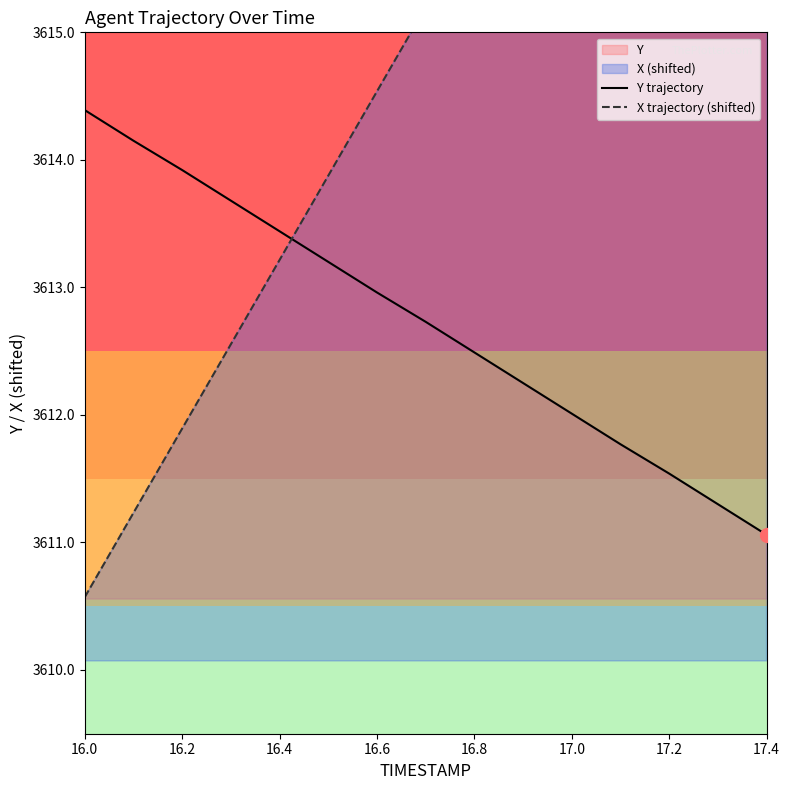

What is the approximate value of Y trajectory at 17.4?

3611.1